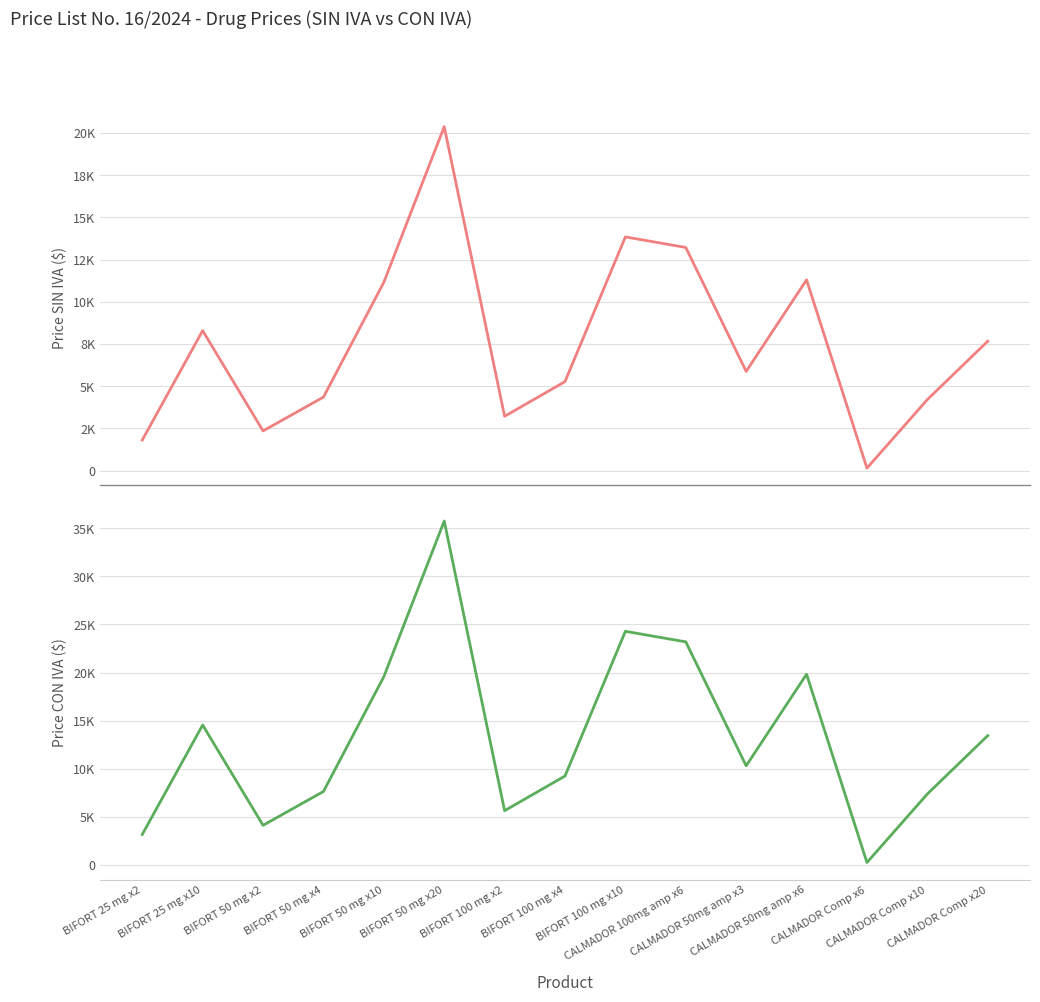

Between BIFORT 50 mg x20 and CALMADOR Comp x20, which series saw the biggest shift?

CON IVA